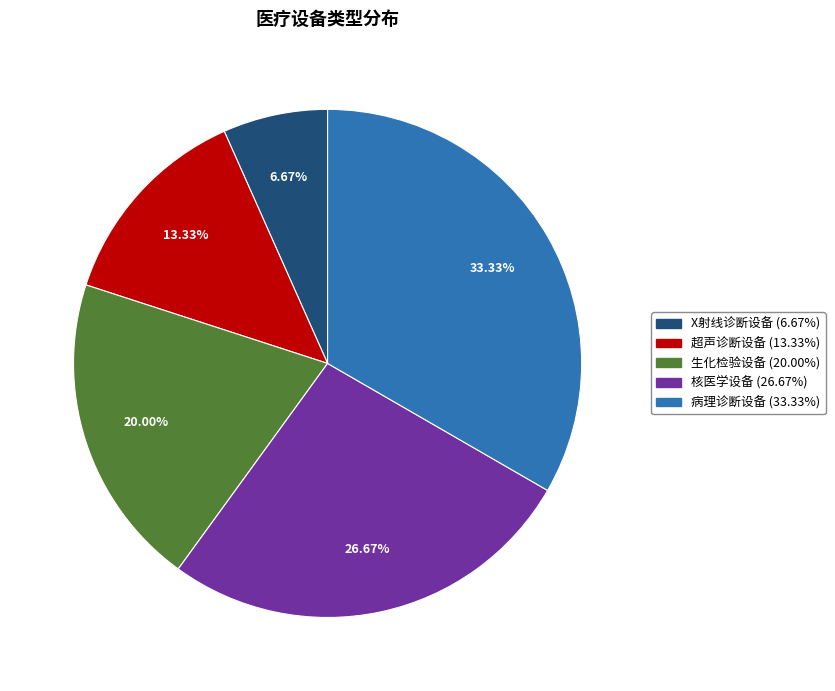

How much of the chart is everything except 病理诊断设备?

66.7%